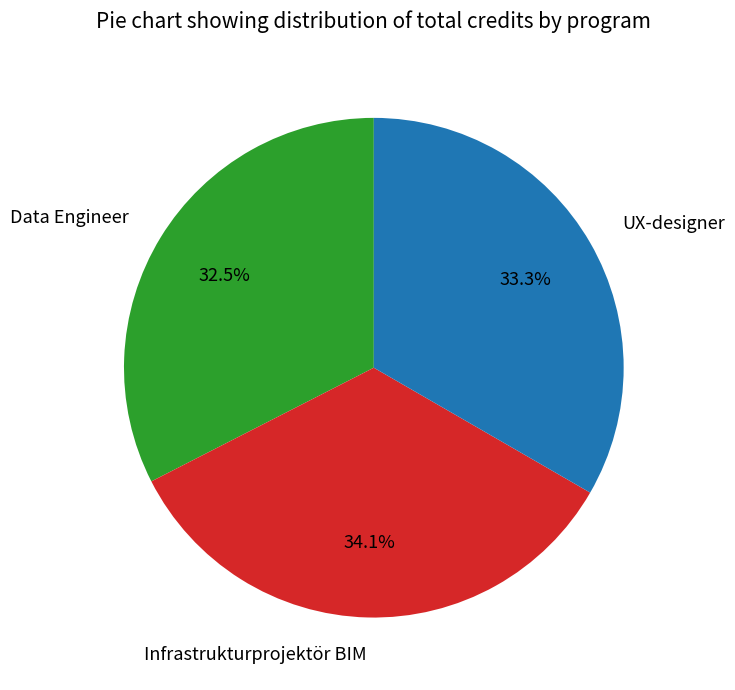

To the nearest percent, what is the average slice percentage?

33%